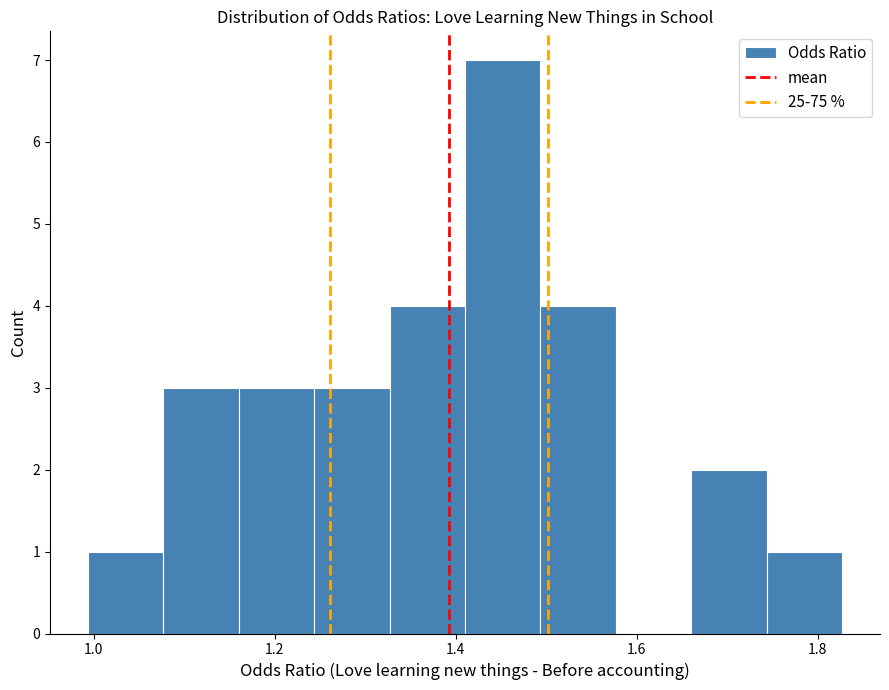

Which range on the x-axis has the tallest bar?

1.42 to 1.50